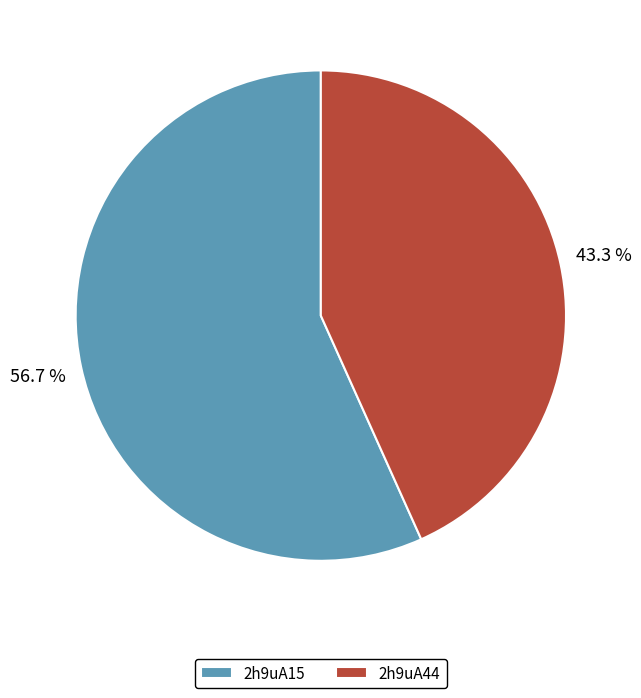

To the nearest percent, what is the combined percentage of 2h9uA44 and 2h9uA15?

100%